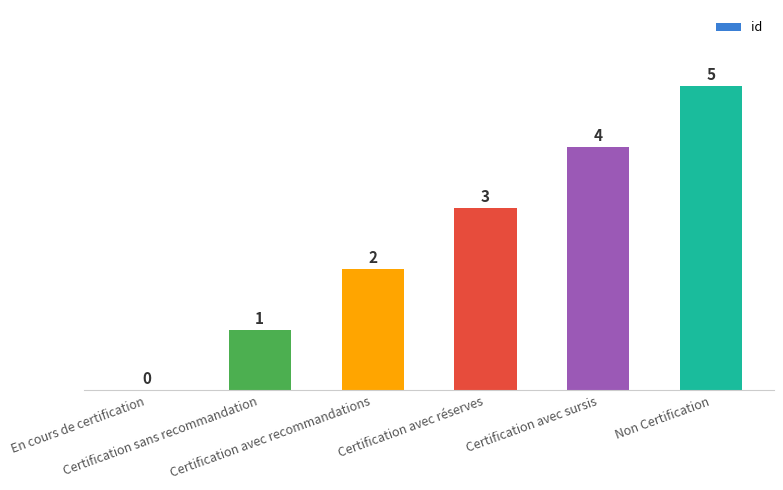

What is the sum of all values?

15